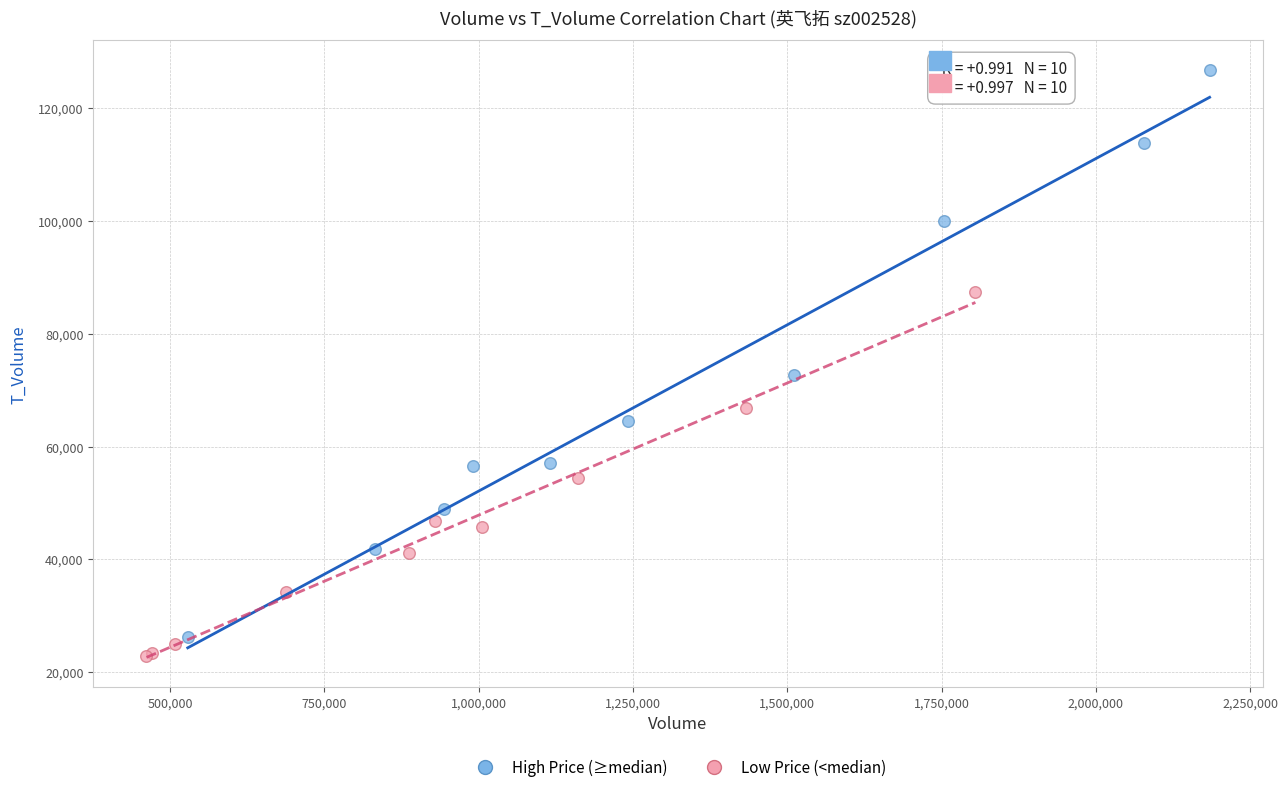

Which series has the widest spread of Y values?

High Price (≥median)